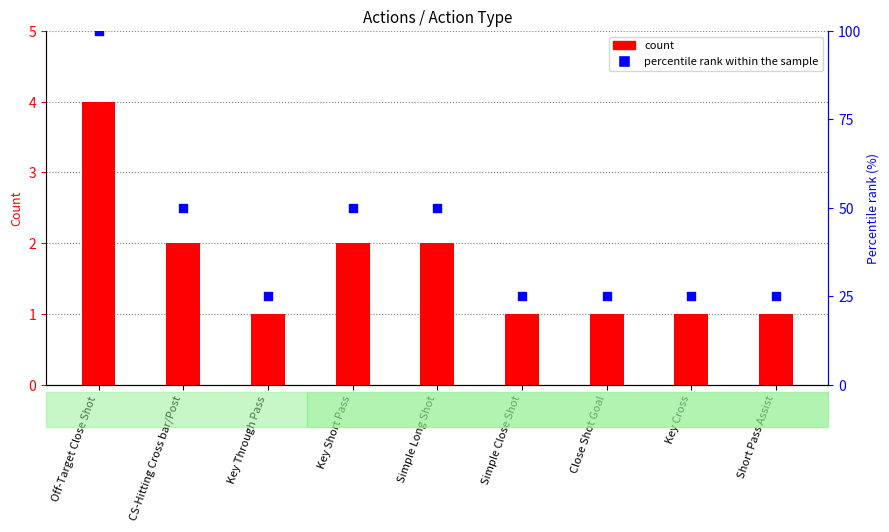

At how many categories does at least one series exceed 1?

9